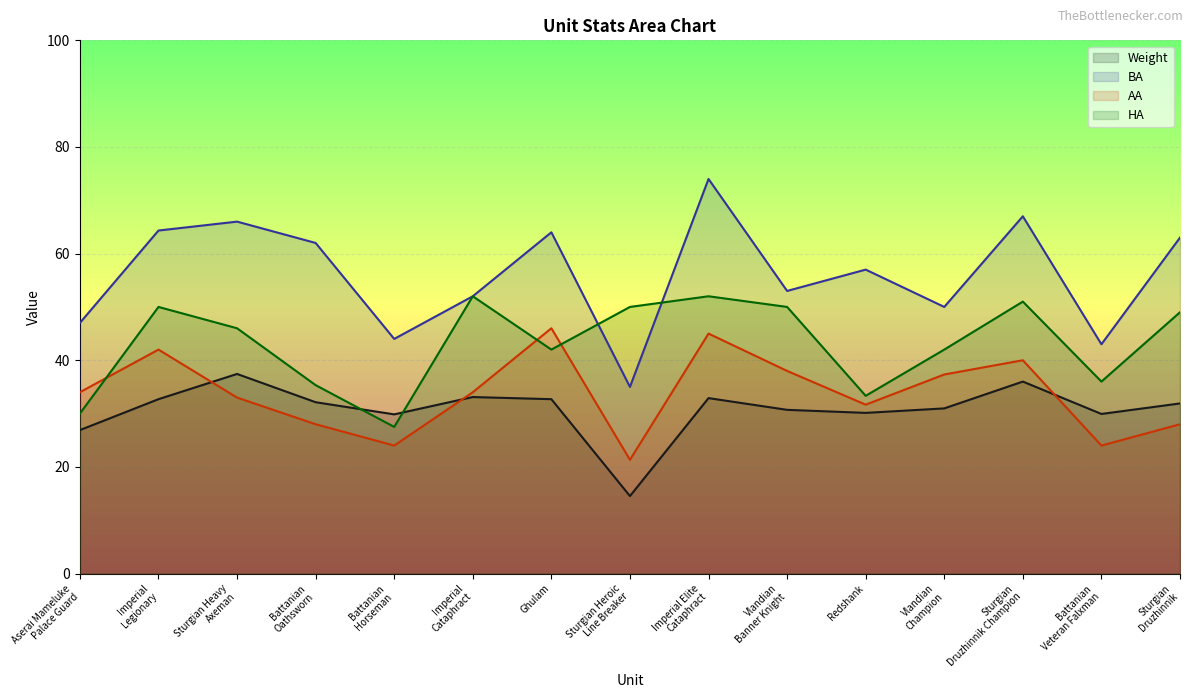

In AA, how many points are lower than both neighbors (excluding endpoints)?

4